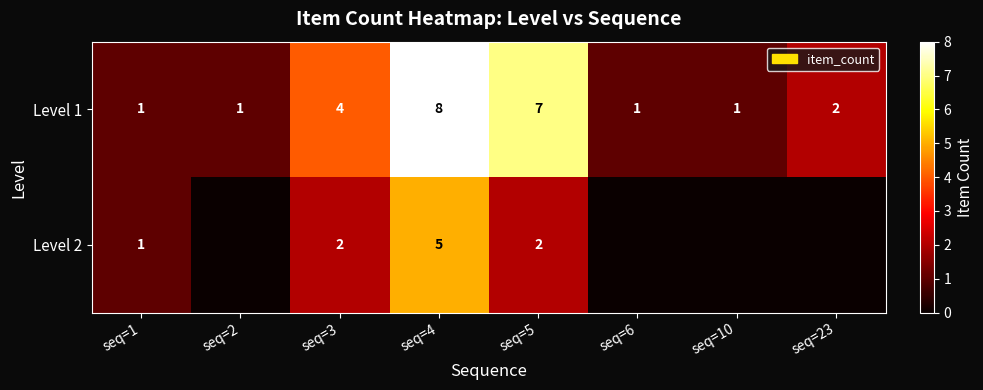

The value of Level 1 at seq=4 is 8. True or false?

True